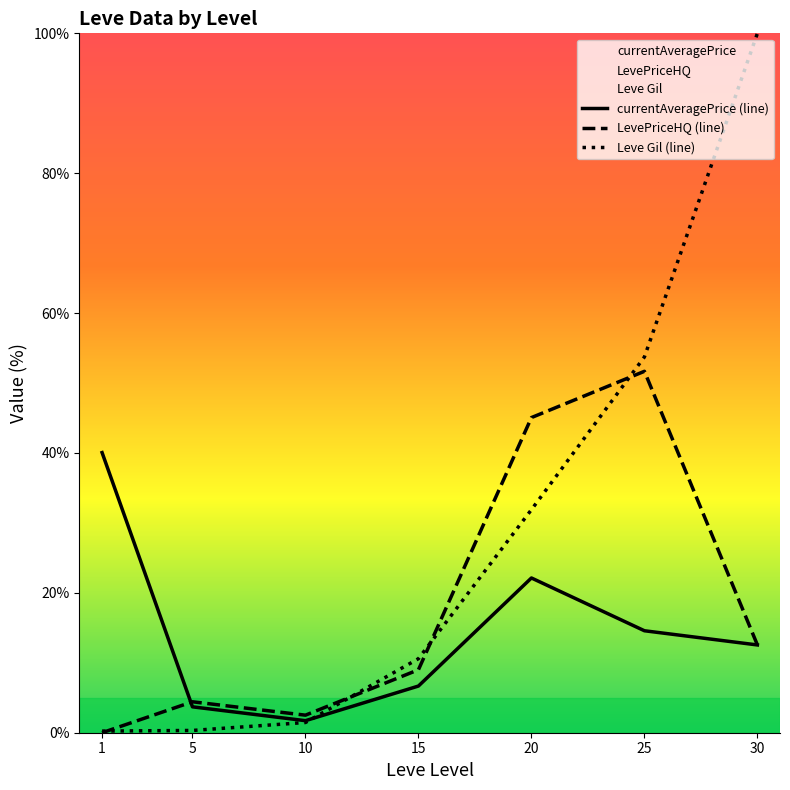

Rank the series at 15 from lowest to highest value.

currentAveragePrice (line), LevePriceHQ (line), Leve Gil (line)